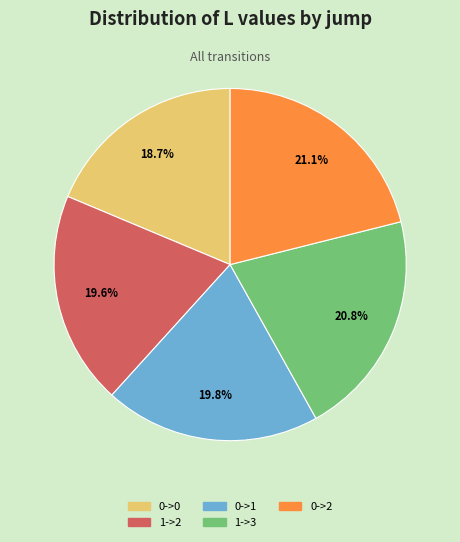

What is the smallest slice in the pie chart?

0->0